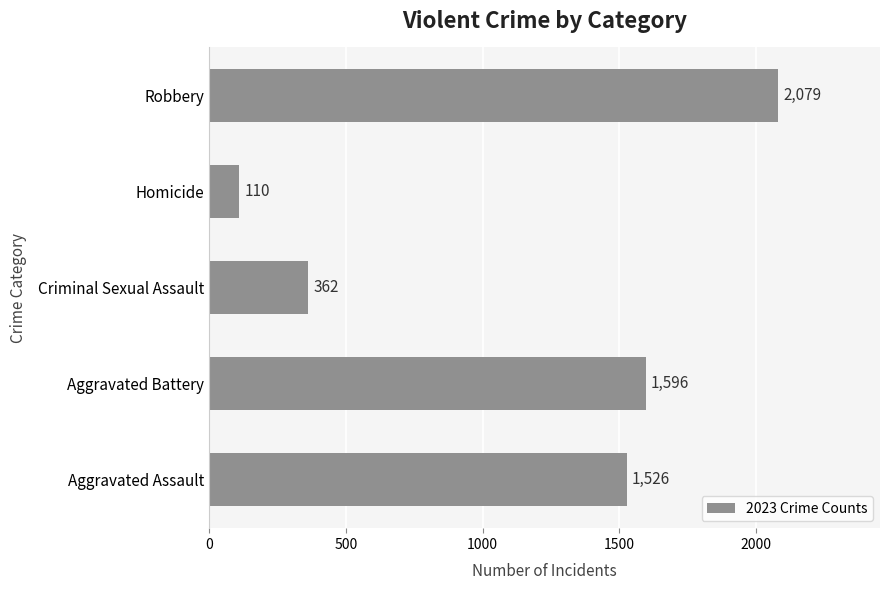

The chart shows a value of 209 at Criminal Sexual Assault. True or false?

False